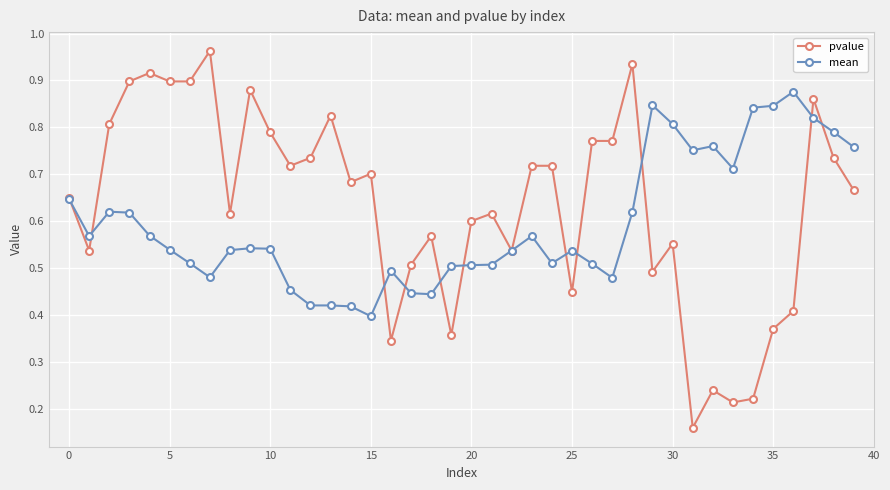

True or false: pvalue has more than 0 interior local peaks.

True